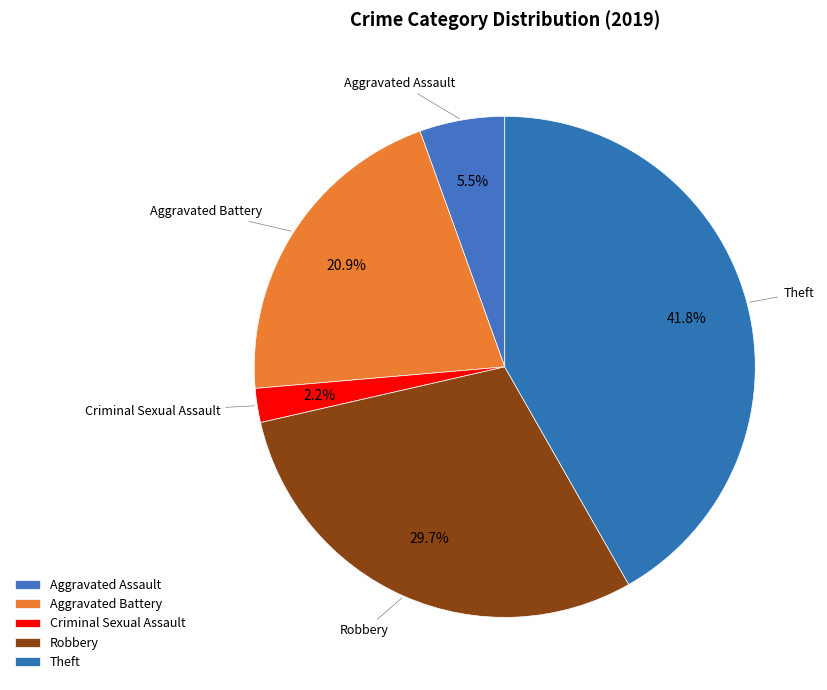

Is the sum of Criminal Sexual Assault and Robbery greater than half?

No